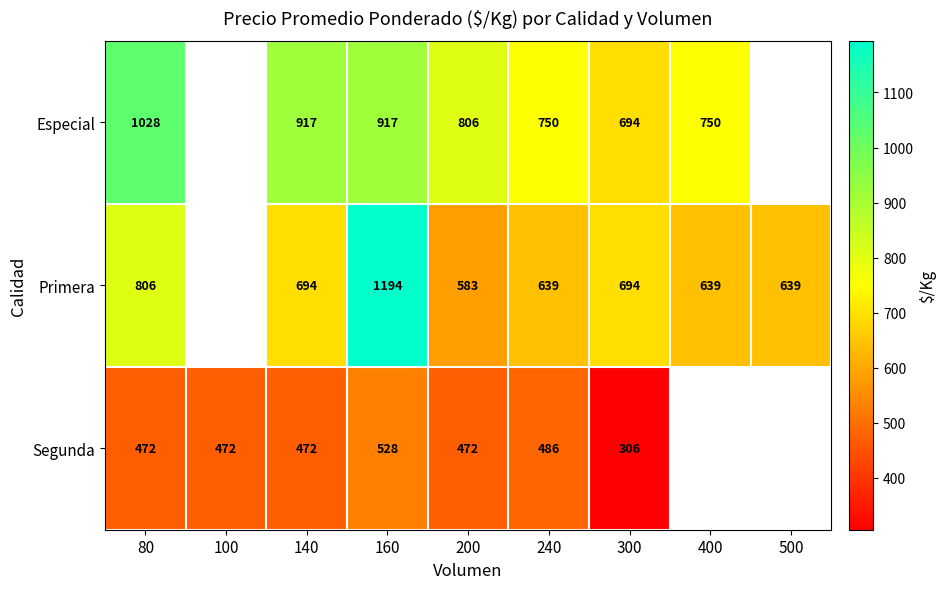

The value of Segunda at 140 is 118.4. True or false?

False